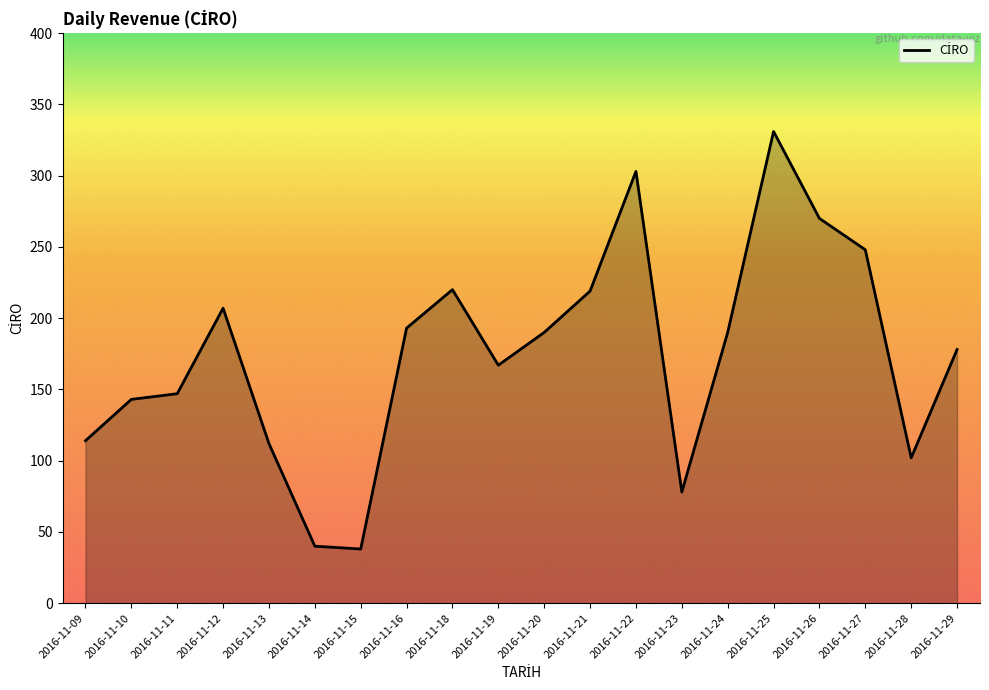

What is the sum of the values at 2016-11-27 and 2016-11-21?

467